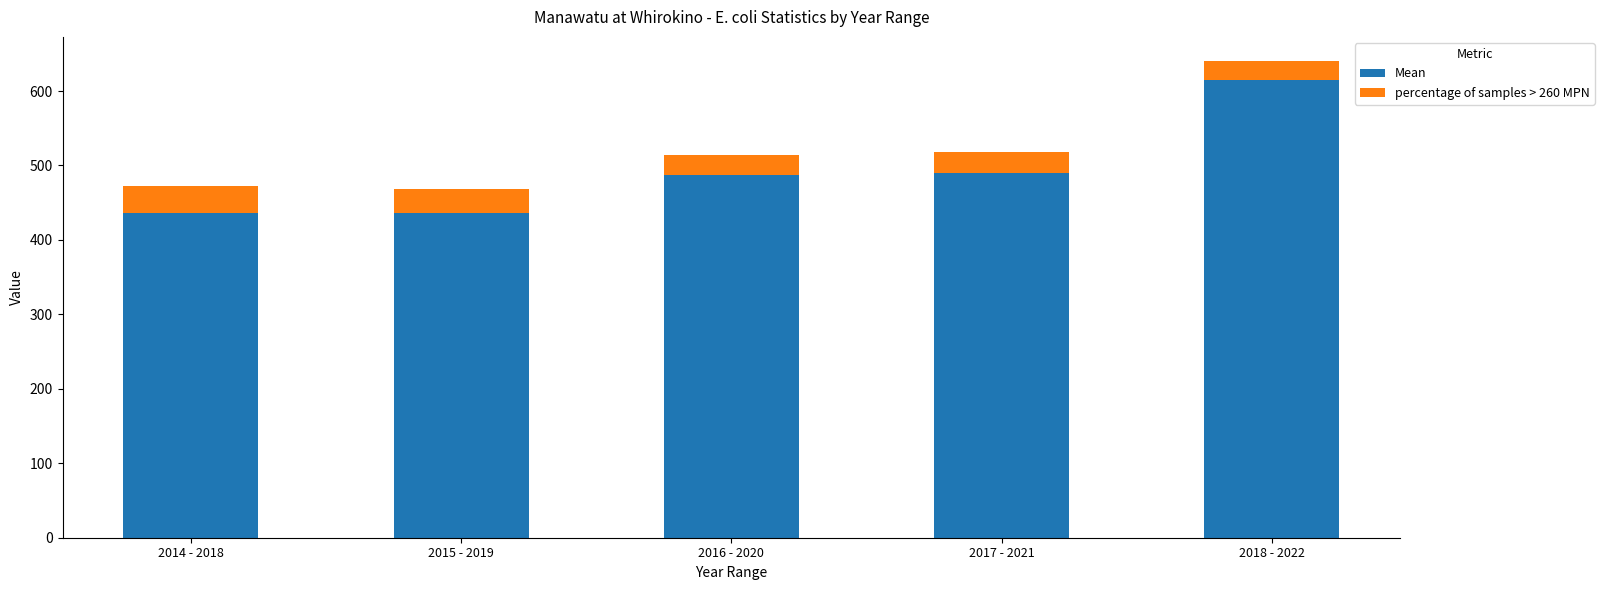

Count the number of data series in this chart.

2